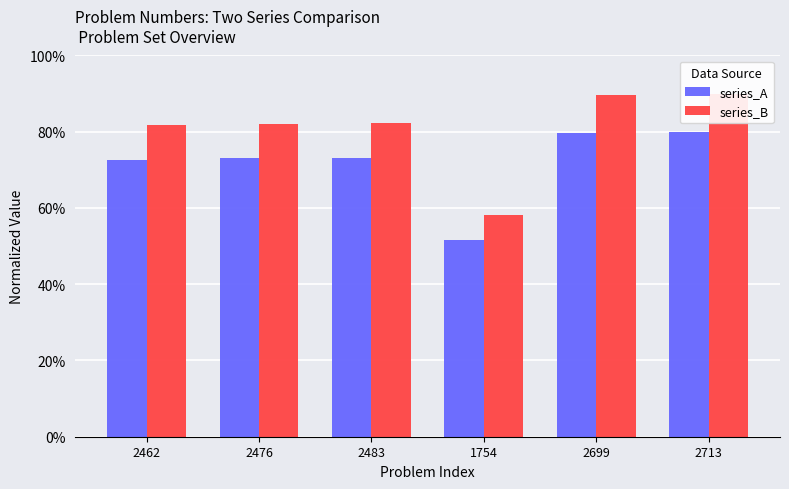

Rank the categories by series_A value from lowest to highest.

1754, 2462, 2476, 2483, 2699, 2713